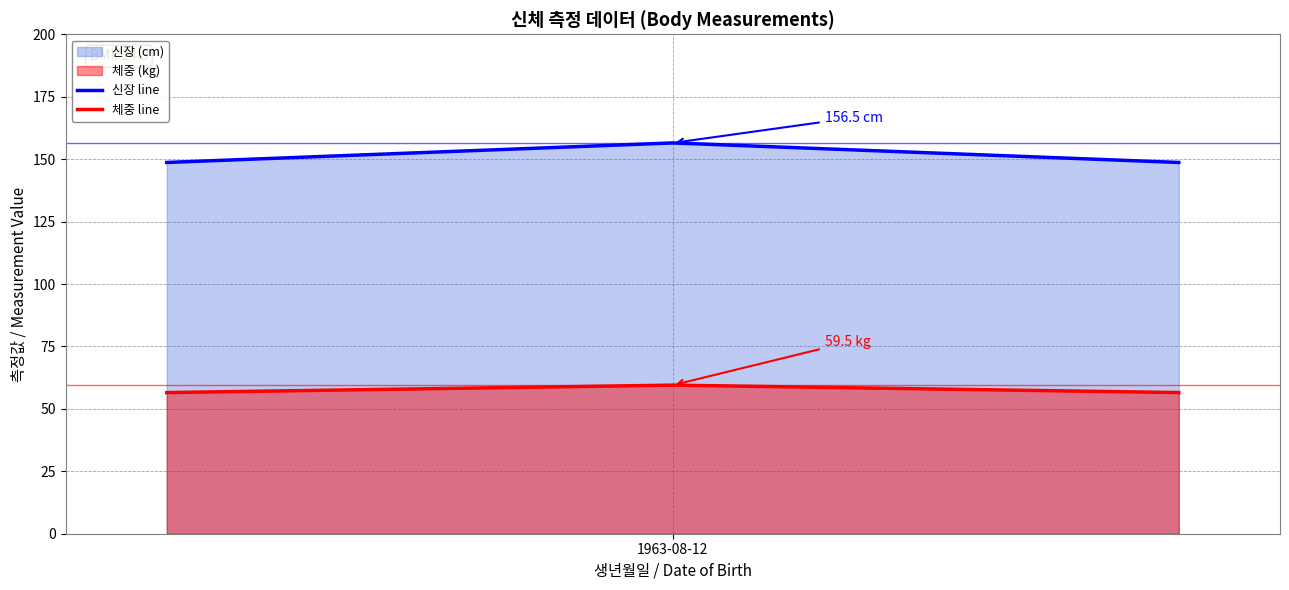

Which series has the largest total across all categories?

신장 line